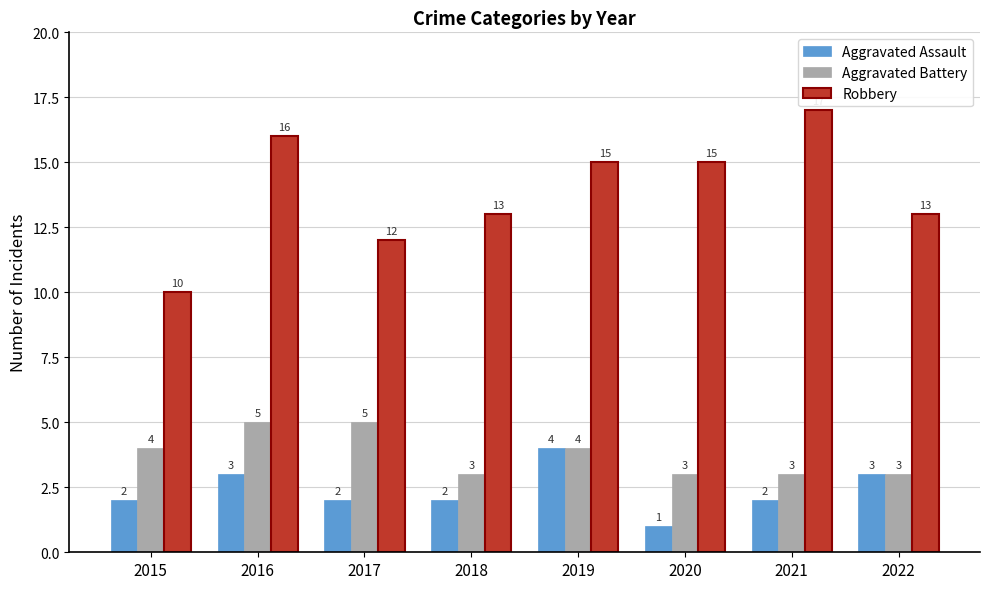

At how many categories does at least one series exceed 1?

8